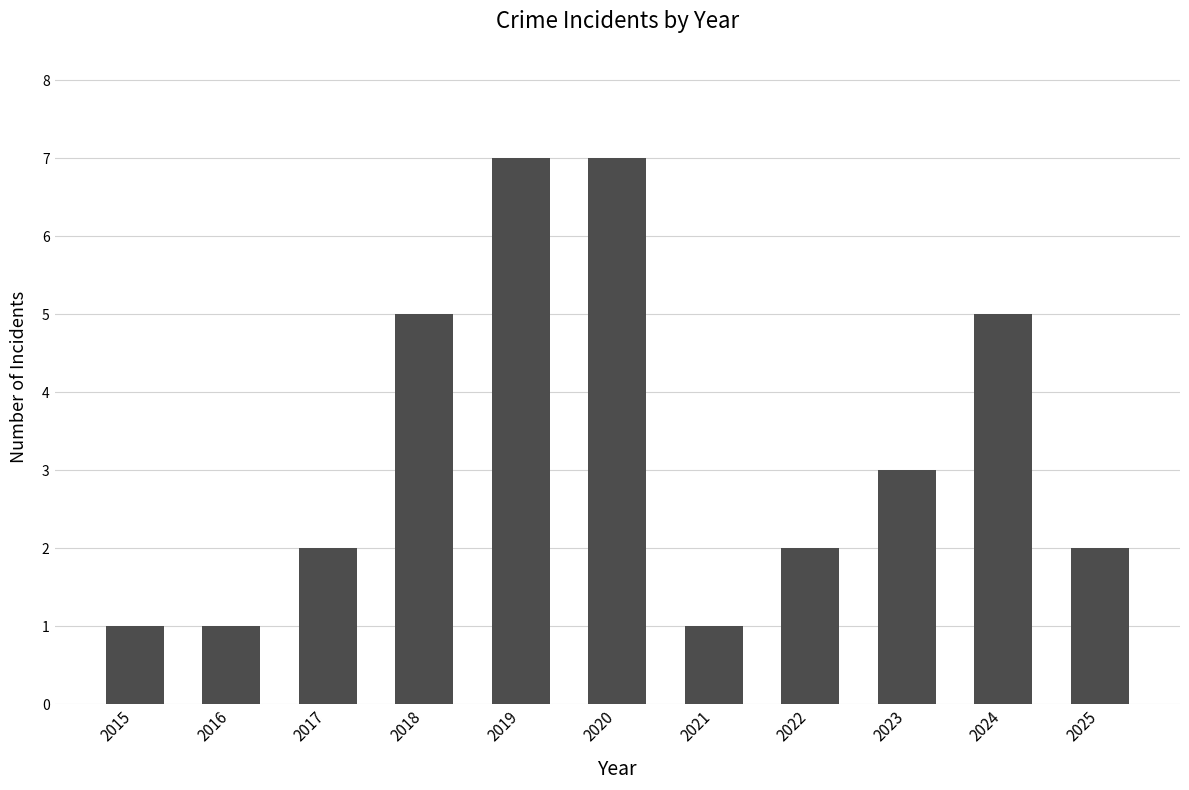

What is the change in value from 2021 to 2022?

+1